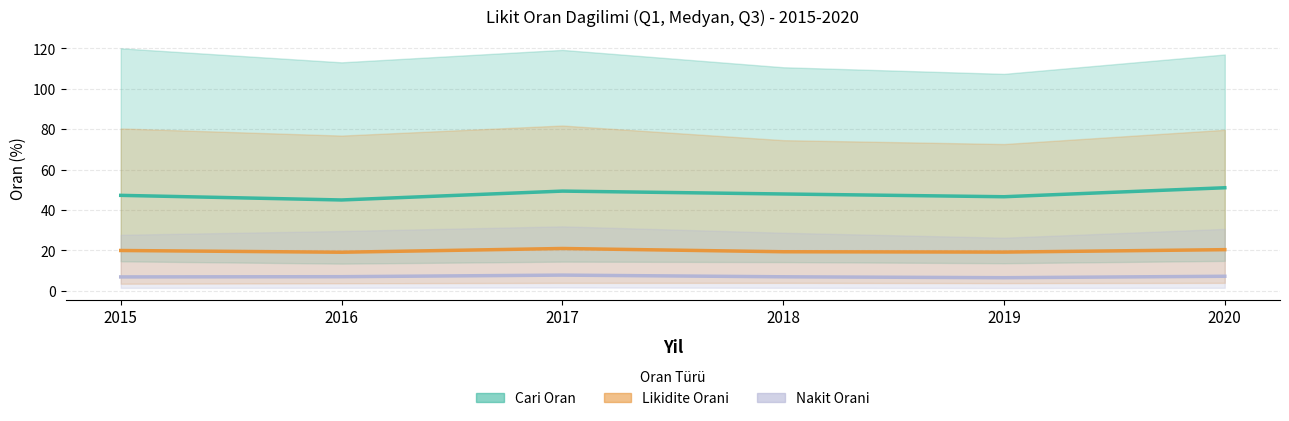

At which label does Cari Oran (Medyan) first exceed 47?

2015